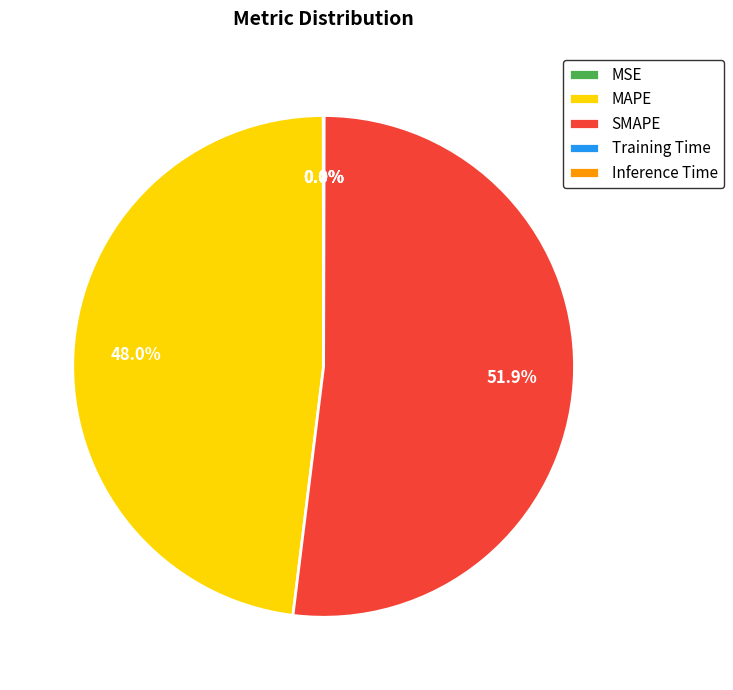

Which category accounts for the majority?

SMAPE